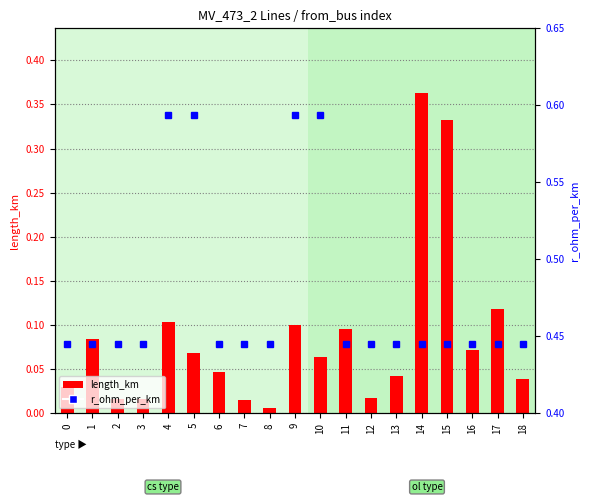

Rank the series at 10 from highest to lowest value.

r_ohm_per_km, length_km